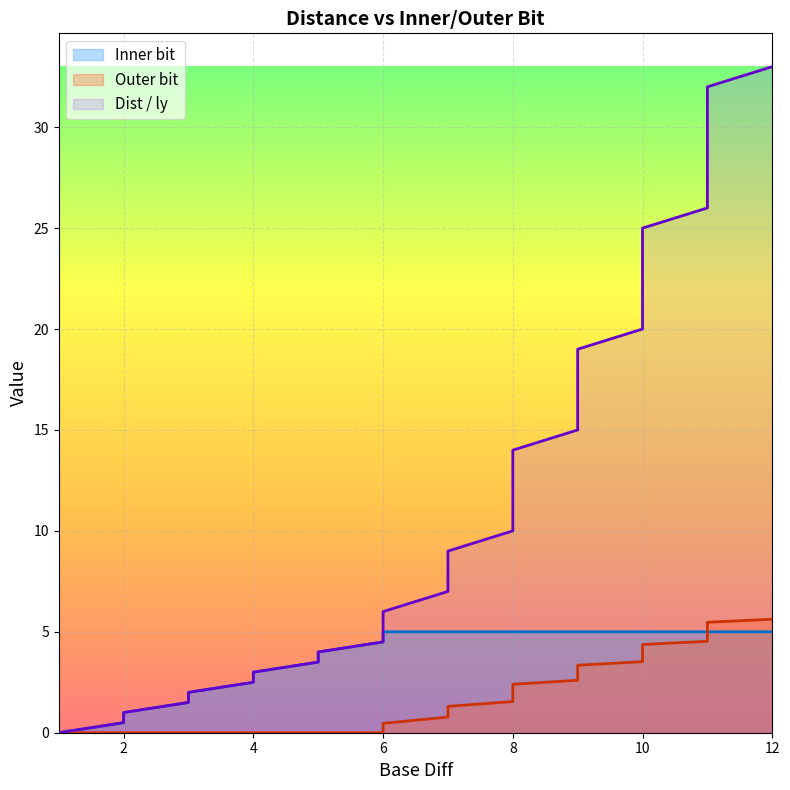

How many values in the Dist / ly series exceed 14?

19